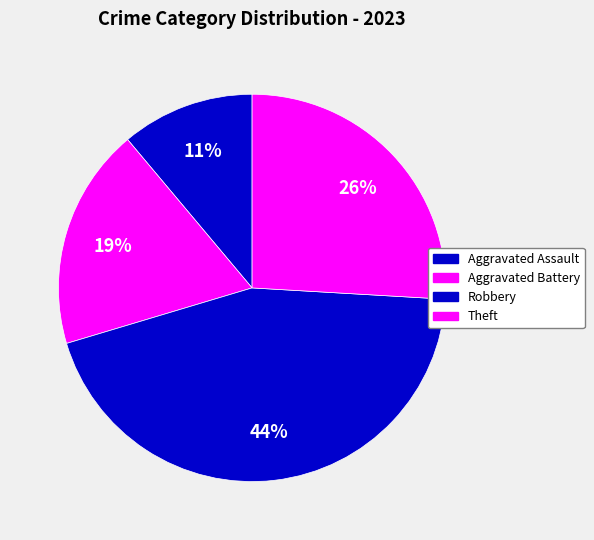

Which category has the biggest portion of the pie?

Robbery